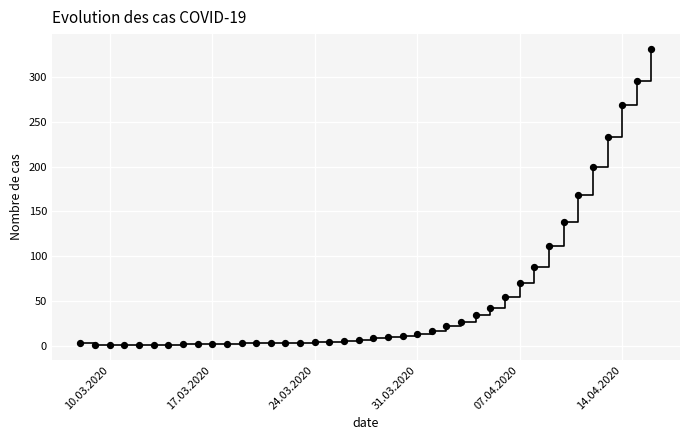

What is the range of X values (max minus min)?

39